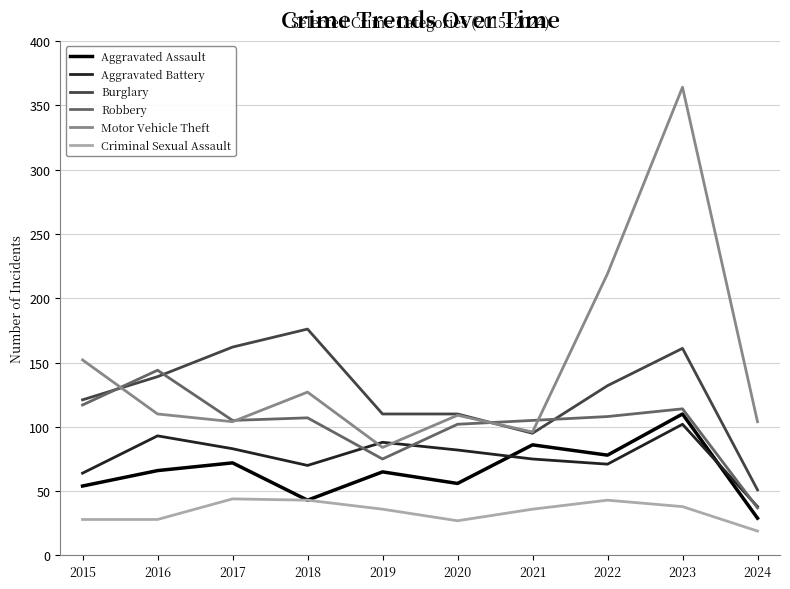

Is it true that Robbery equals 144 at 2016?

True